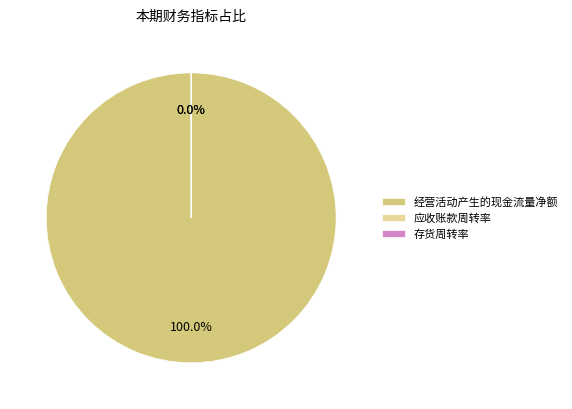

Count the number of slices in the pie.

3